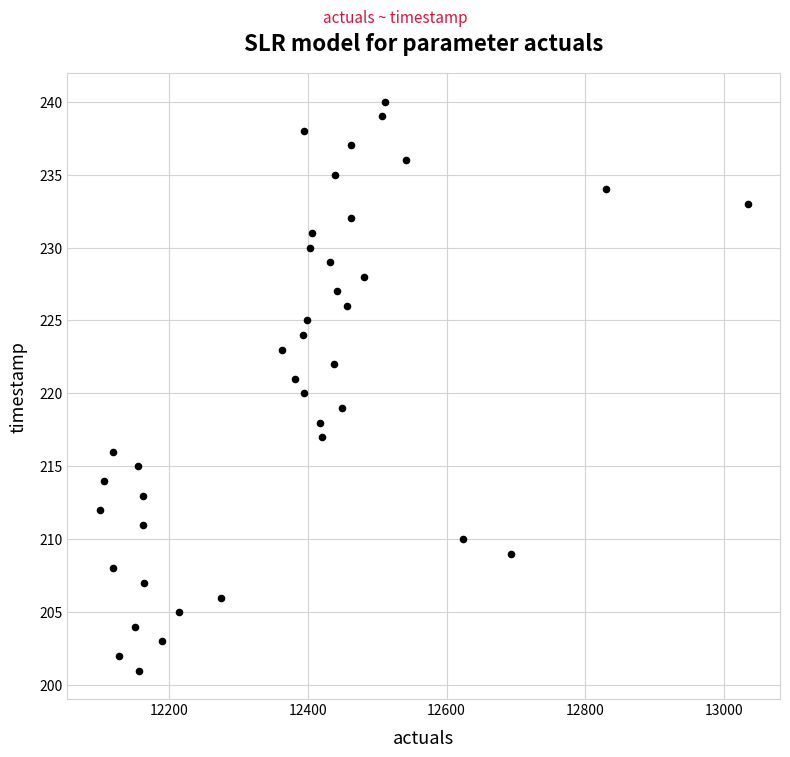

What is the range of Y values (max minus min)?

39